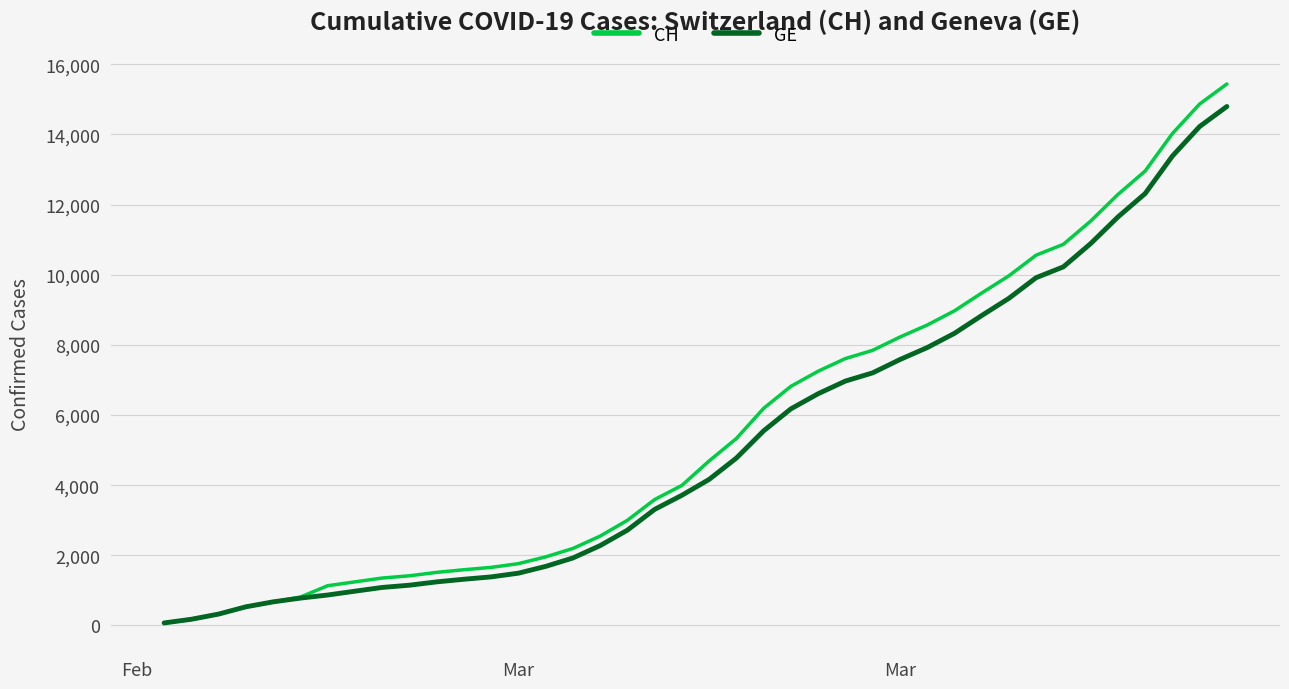

What is the greatest value displayed?

15439